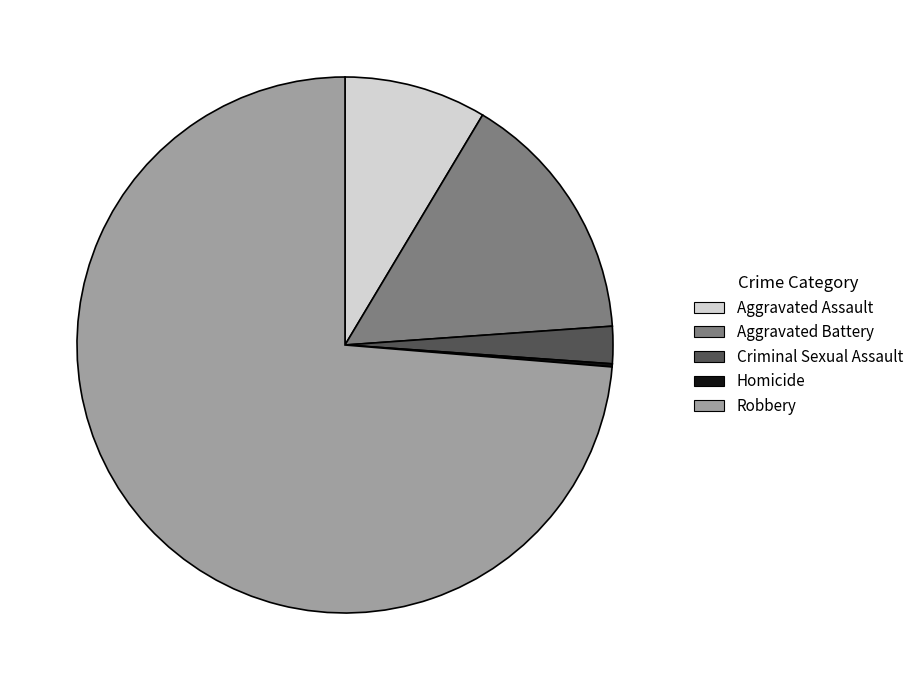

What is the majority slice?

Robbery